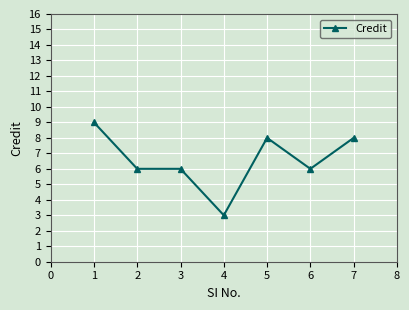

Is this an area chart (filled region under the line)?

No